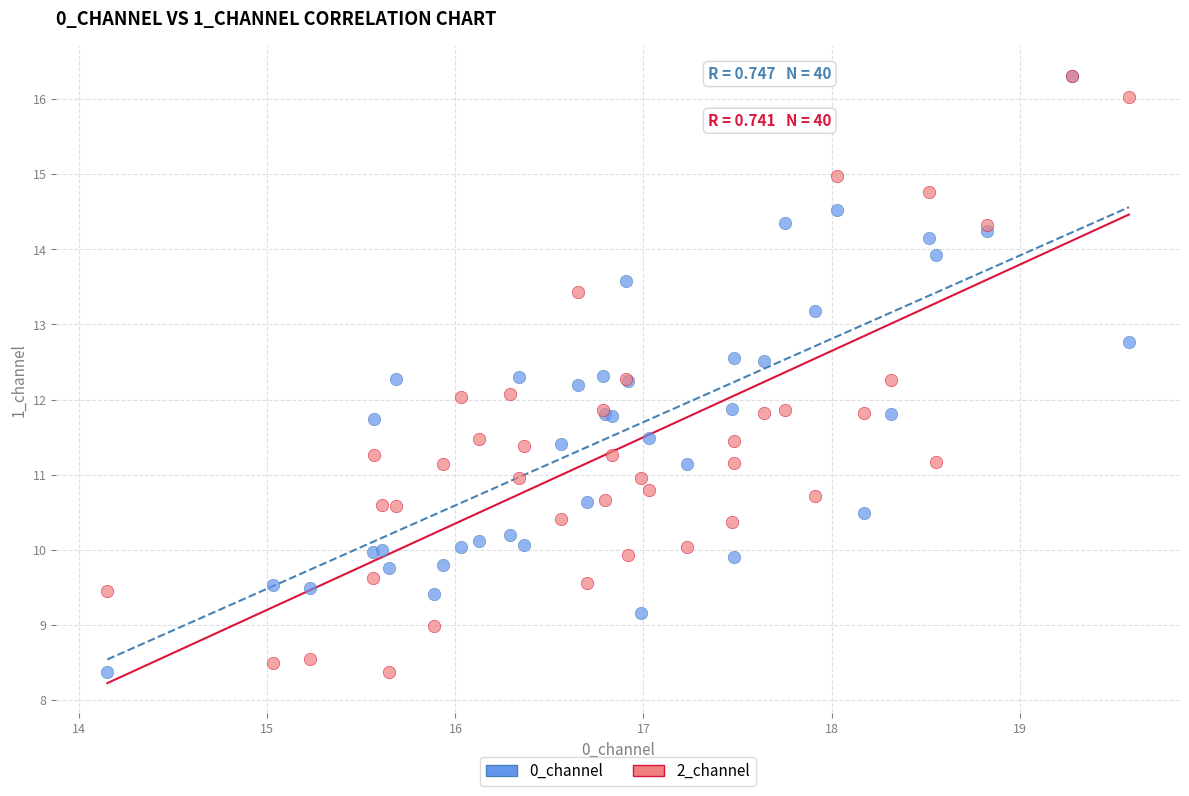

What are all the series names shown in the legend?

0_channel, 2_channel